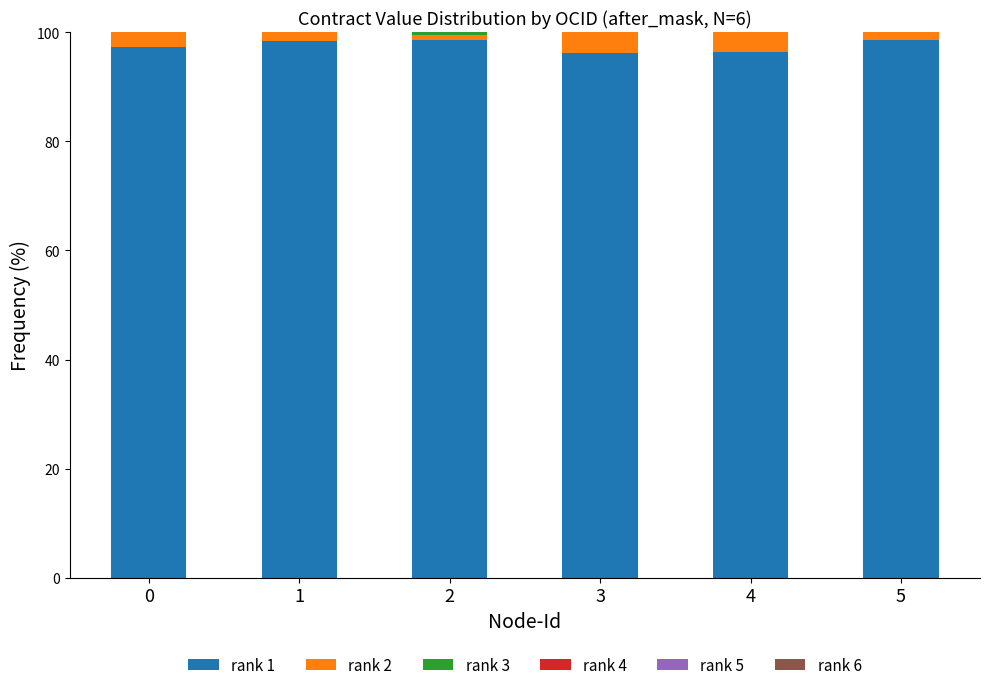

The value of rank 1 at 0 is 97.2. True or false?

True